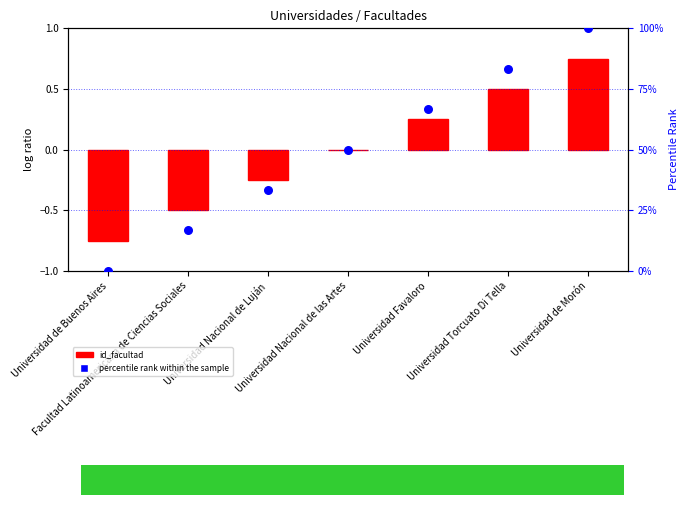

At which category is the sum across all series the highest?

Universidad de Morón